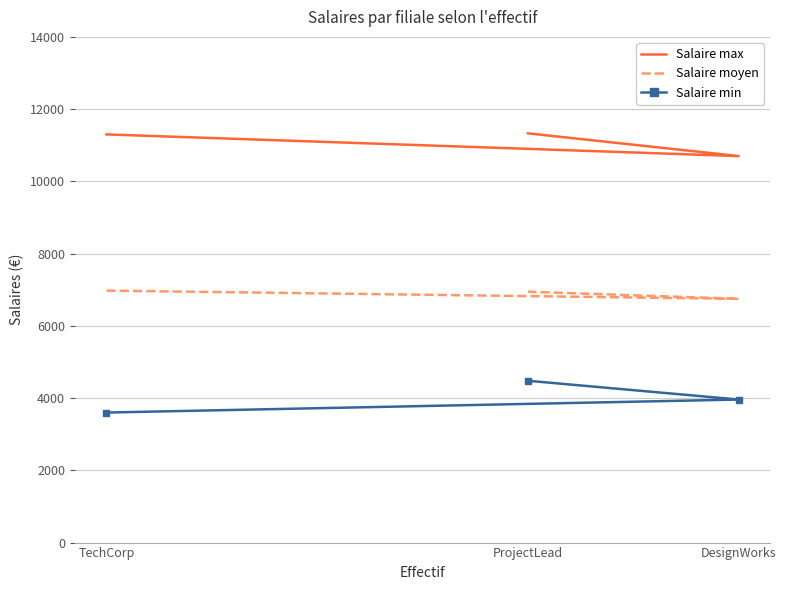

Is this an area chart (filled region under the line)?

No